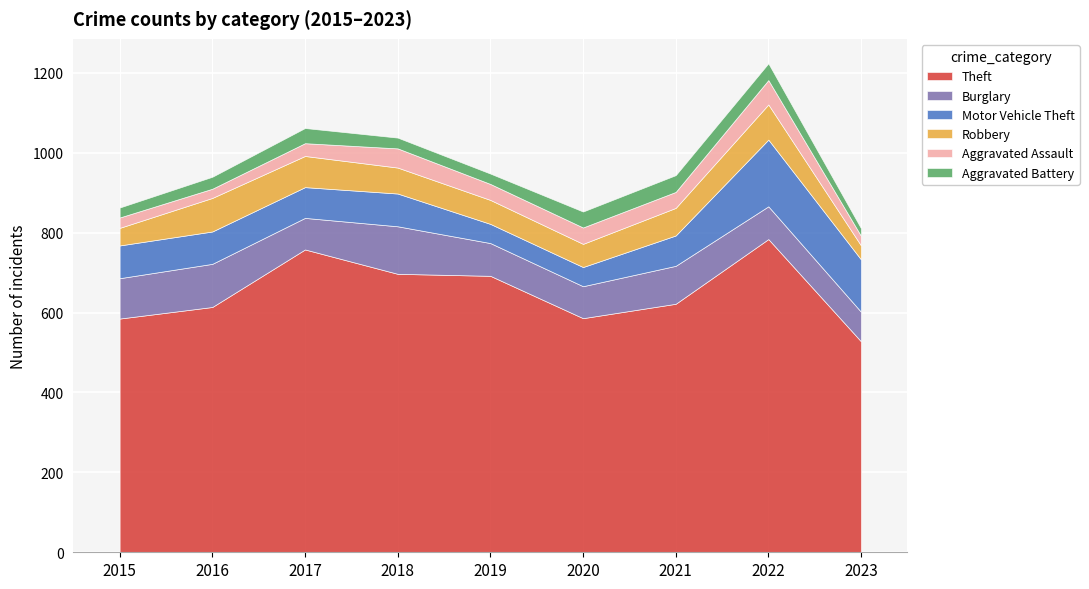

Rank the categories by Aggravated Assault value from lowest to highest.

2016, 2023, 2015, 2017, 2019, 2021, 2020, 2018, 2022